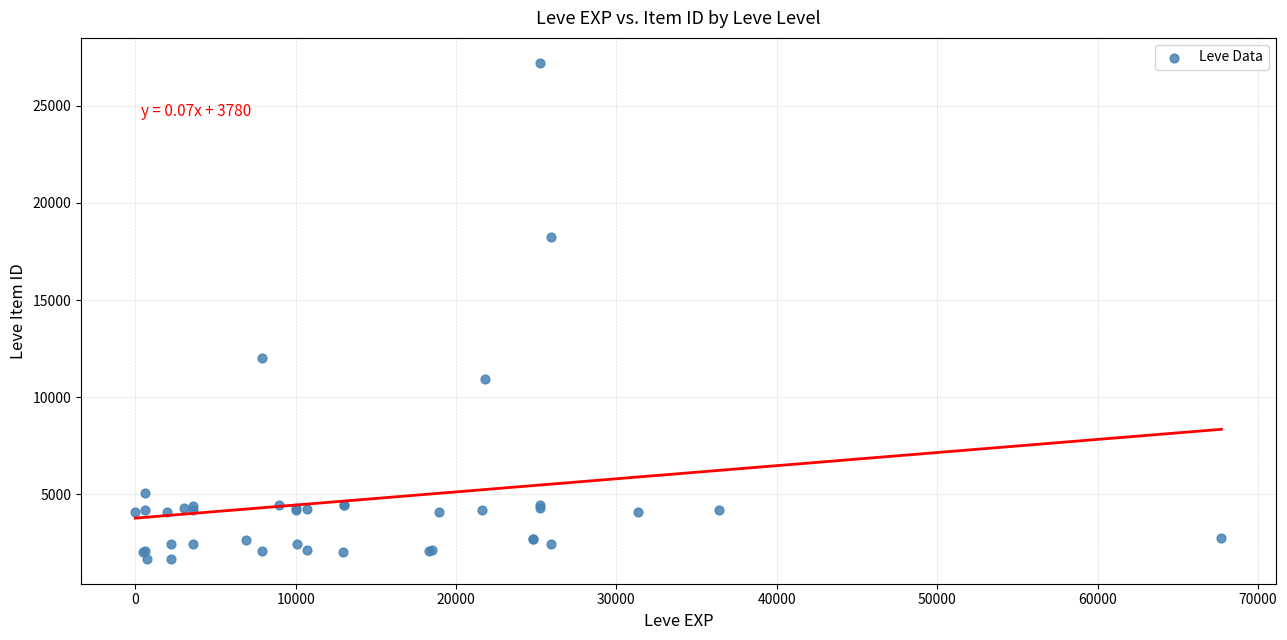

What Y value in the scatter plot is closest to 14448?

12018